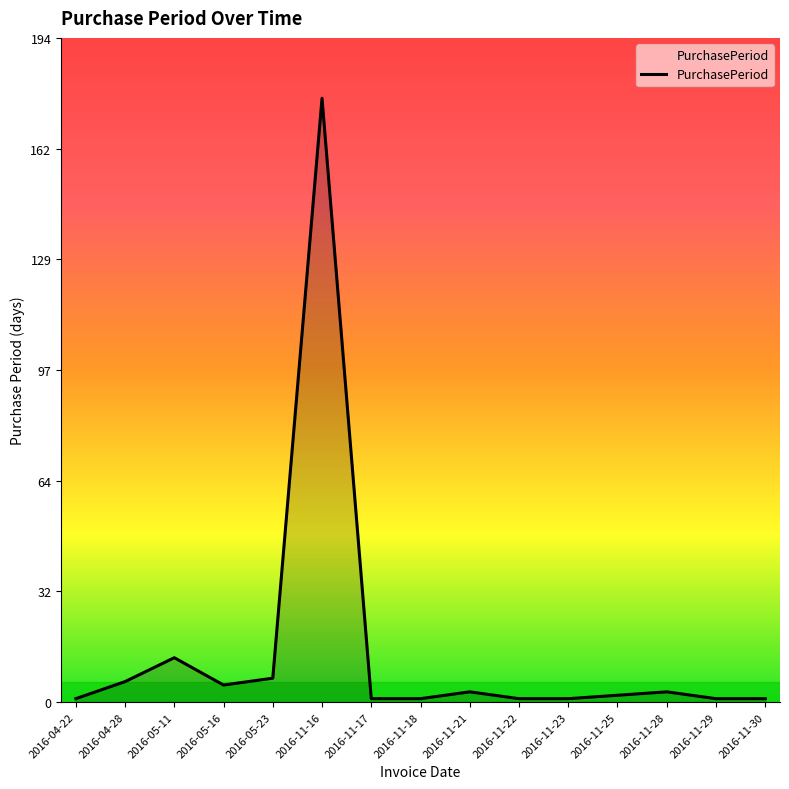

How many lines are shown in the chart?

1